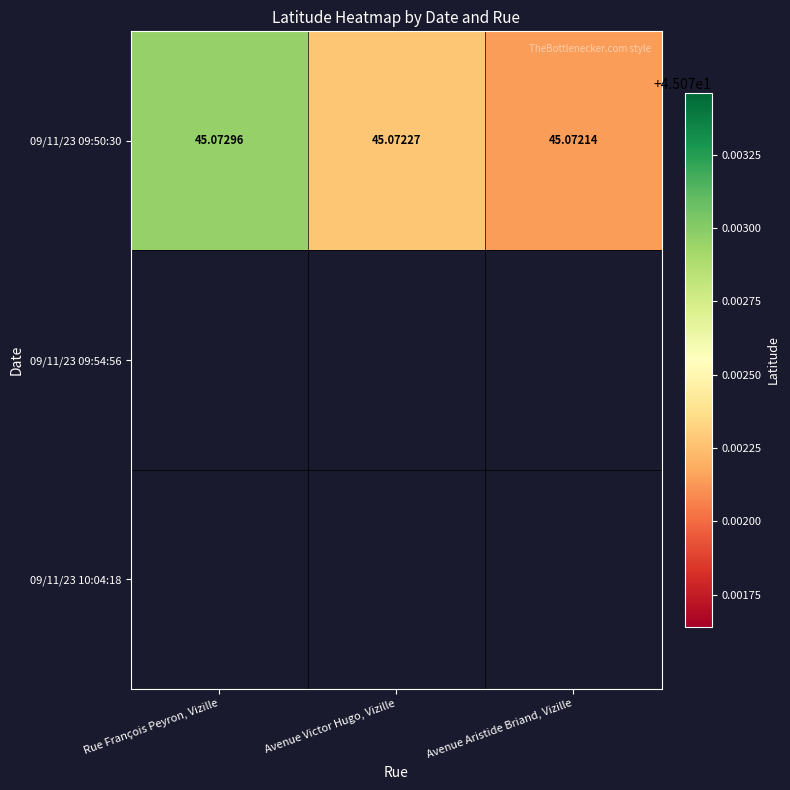

List the labels in order of value, smallest first.

Avenue Aristide Briand, Vizille, Avenue Victor Hugo, Vizille, Rue François Peyron, Vizille